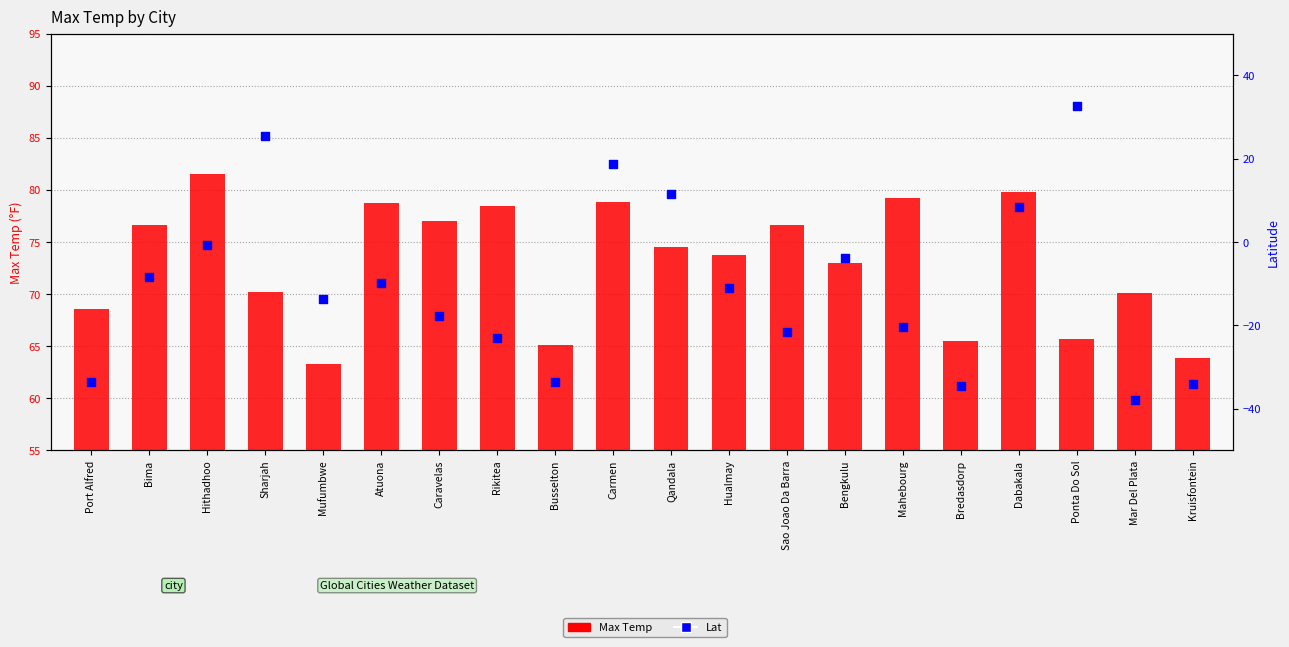

At which category is the sum across all series the highest?

Ponta Do Sol